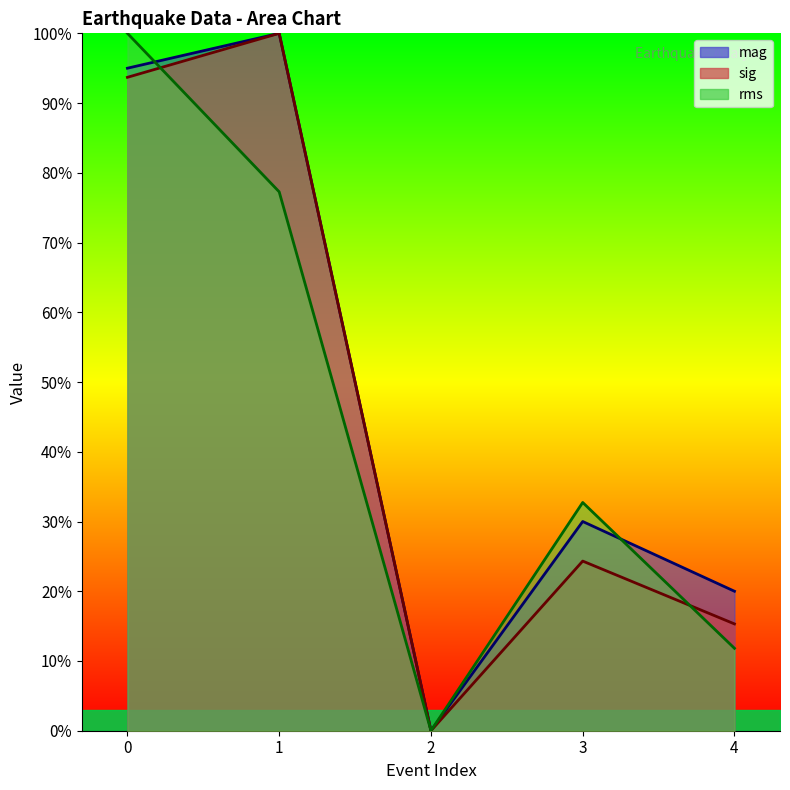

Between 2 and 4, which series saw the biggest shift?

mag